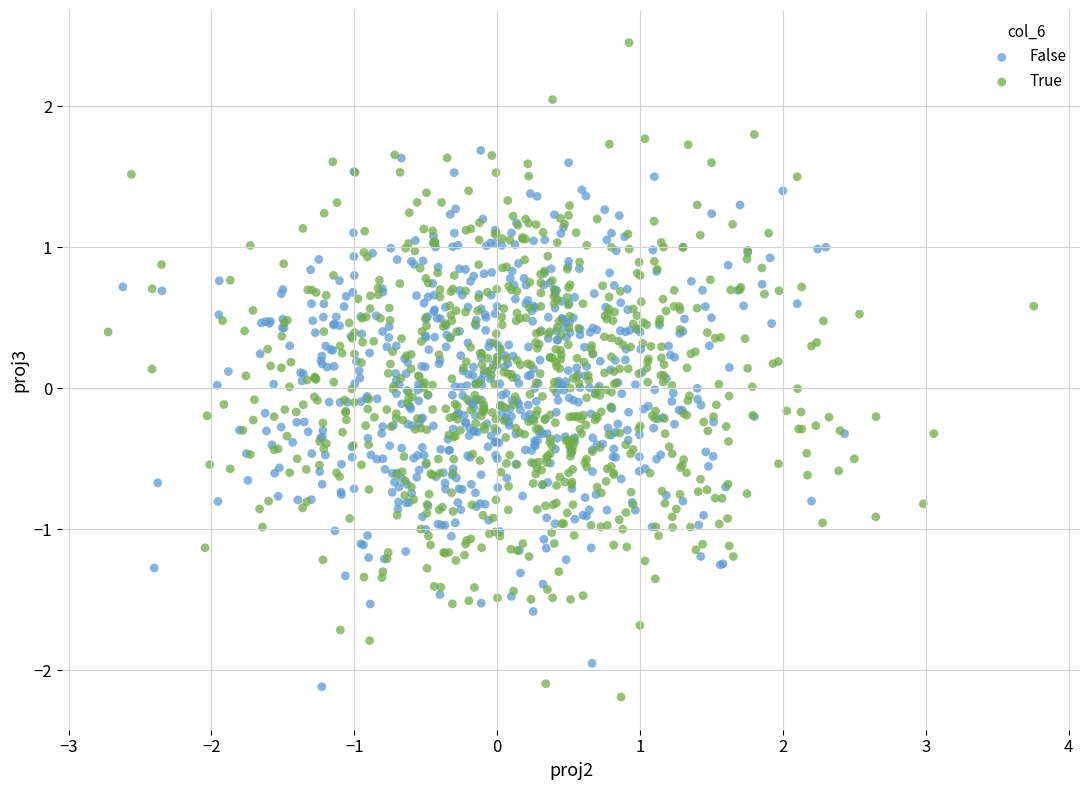

What are all the series names shown in the legend?

False, True